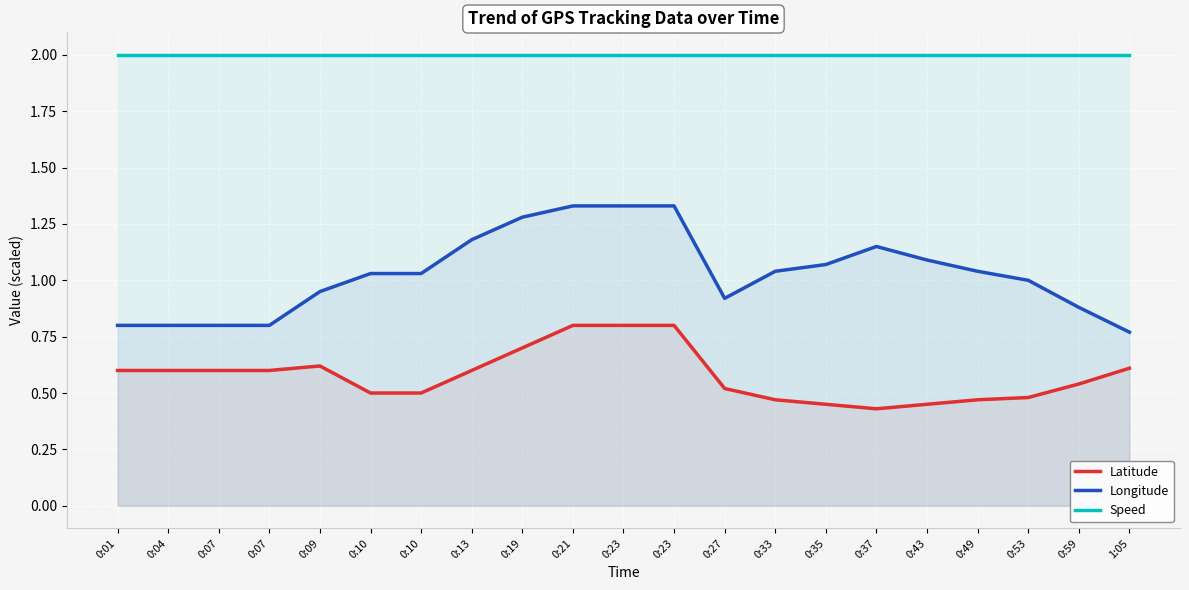

Where is Latitude nearest to the value 0?

0:37